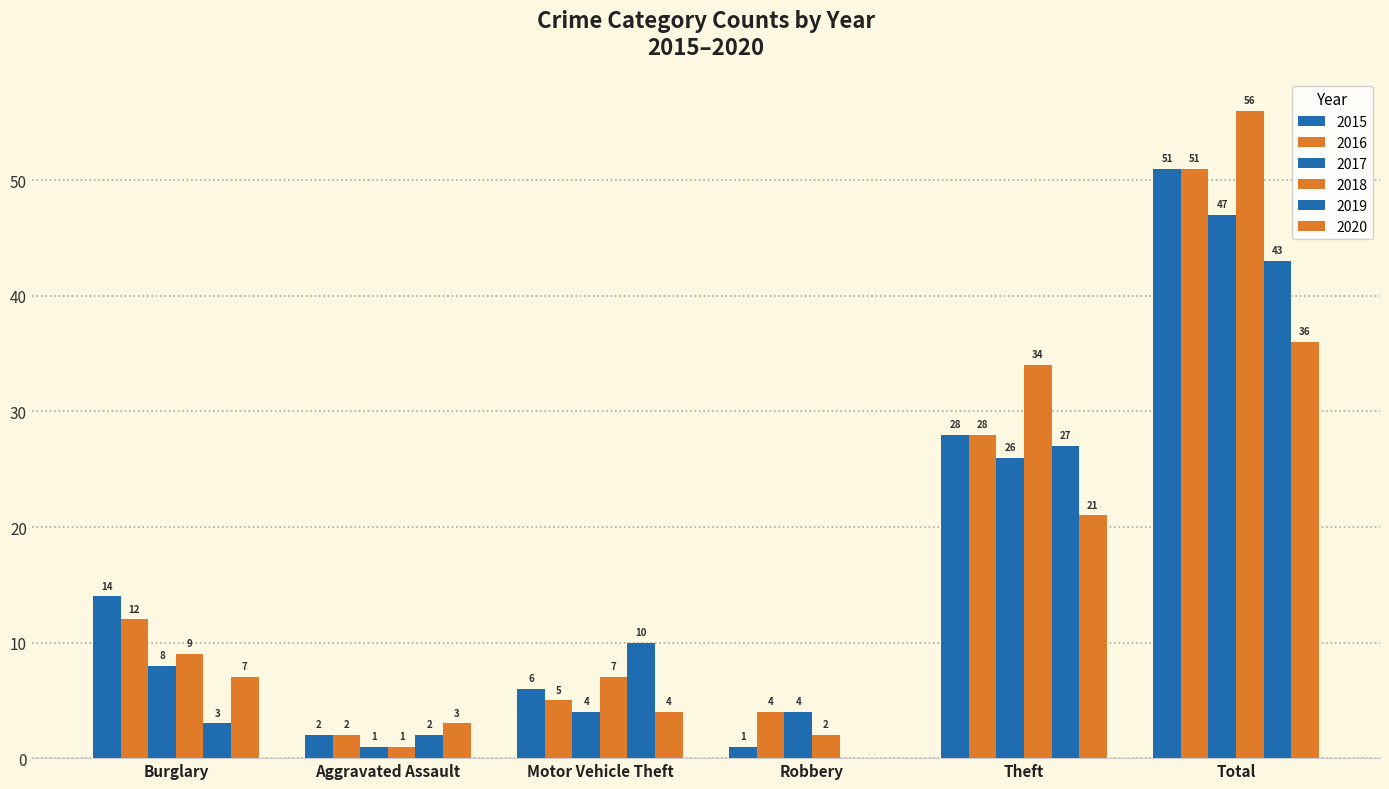

Between Burglary and Total, which series saw the biggest shift?

2018